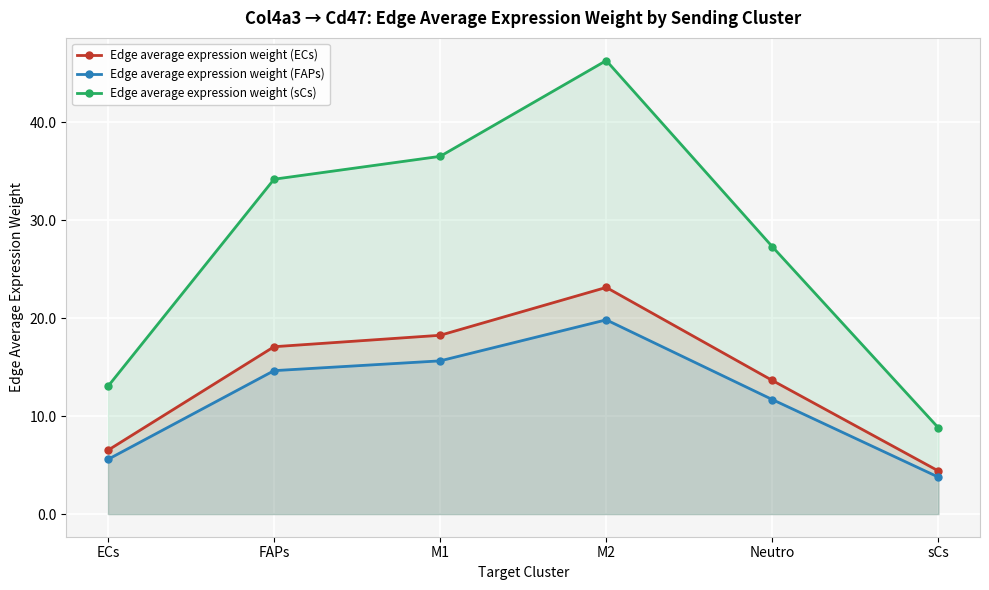

Which series has the largest total across all categories?

Edge average expression weight (sCs)